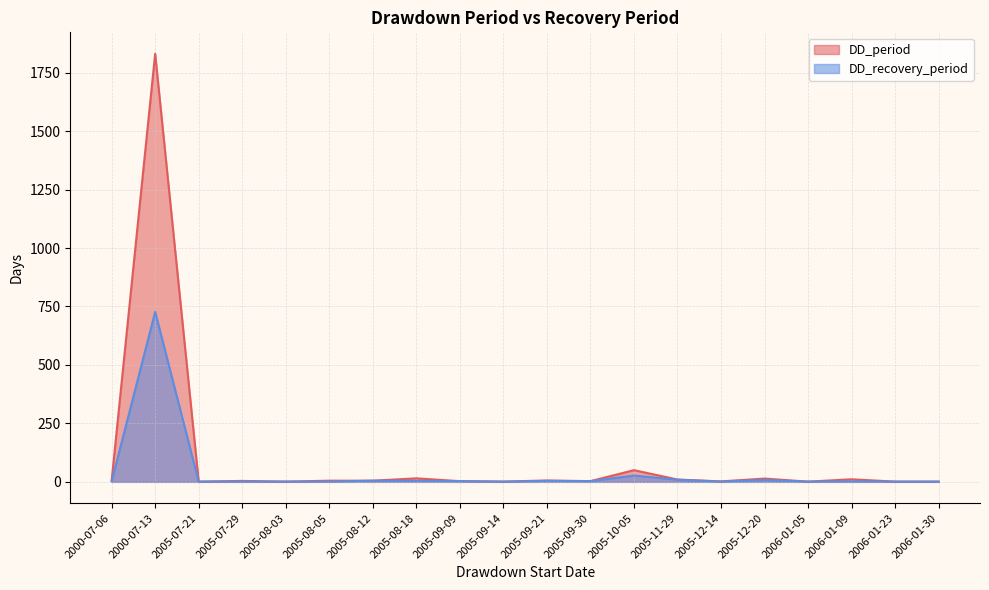

What is the sum of the DD_recovery_period values at 2005-08-12 and 2005-09-30?

8